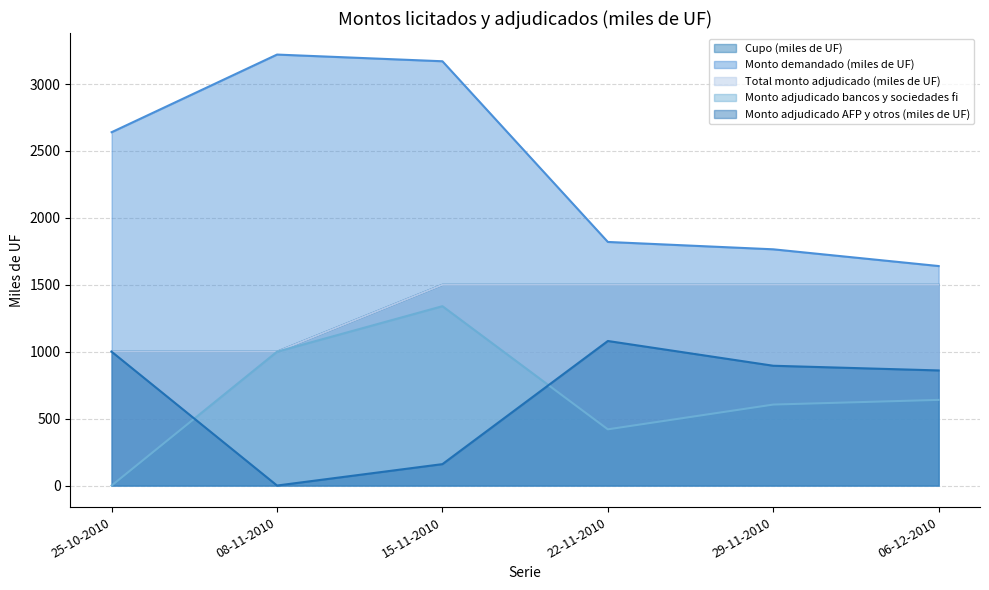

What is the value of the Monto demandado (miles de UF) point at the 5th from the left?

1765